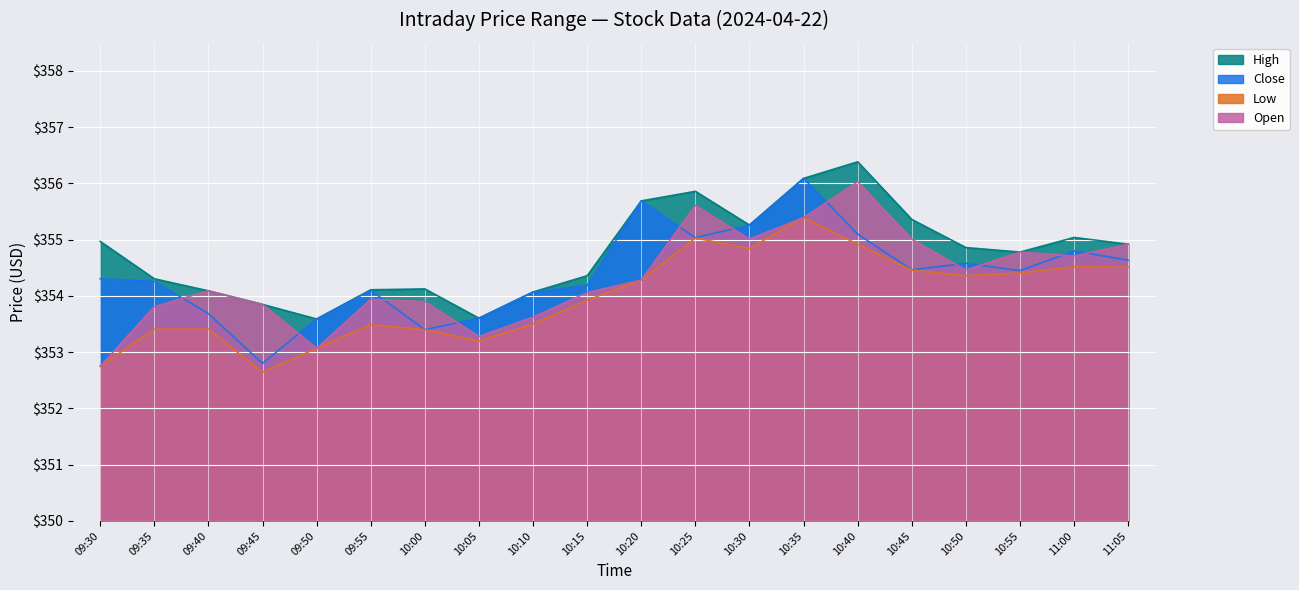

What are all the series names shown in the legend?

High, Close, Low, Open